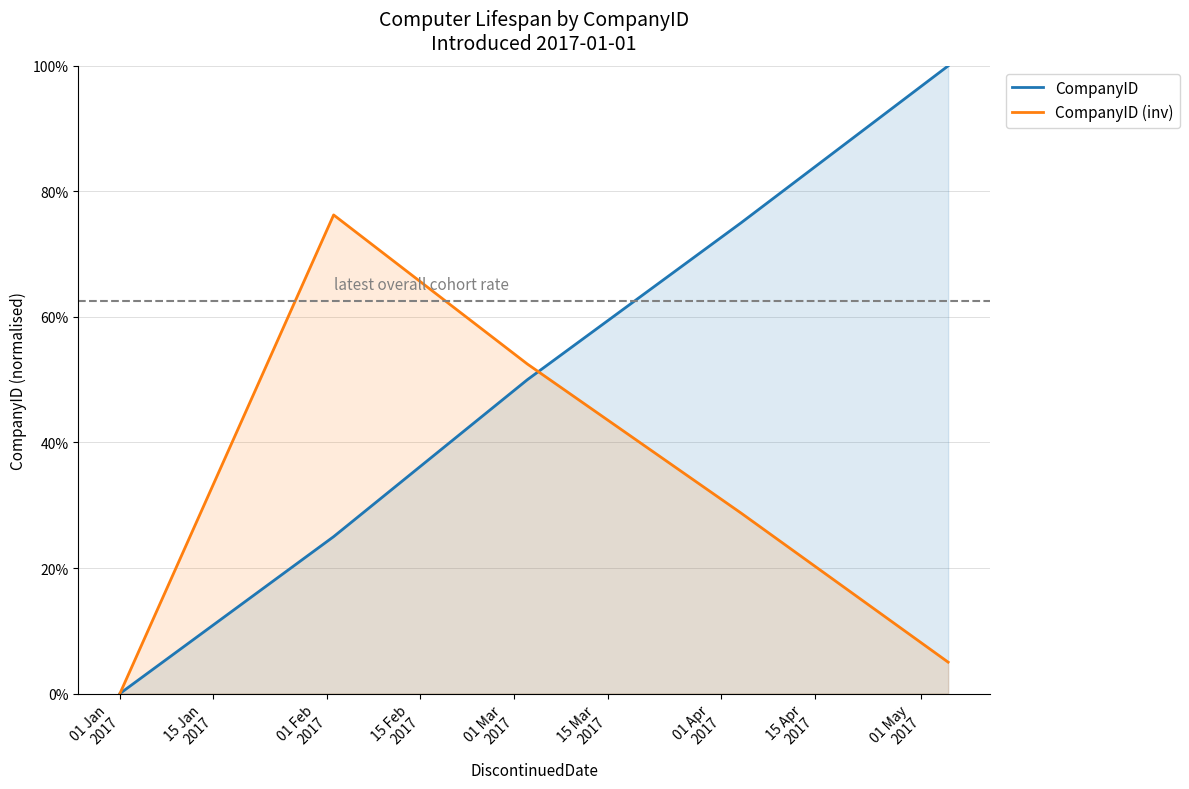

How many categories are shown in the chart?

5